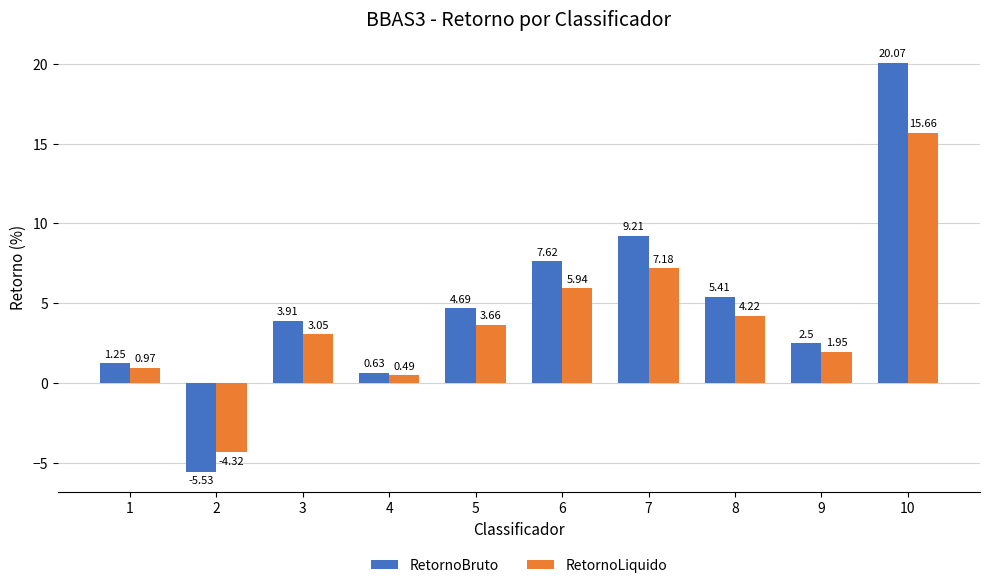

Which series has the widest spread of values?

RetornoBruto